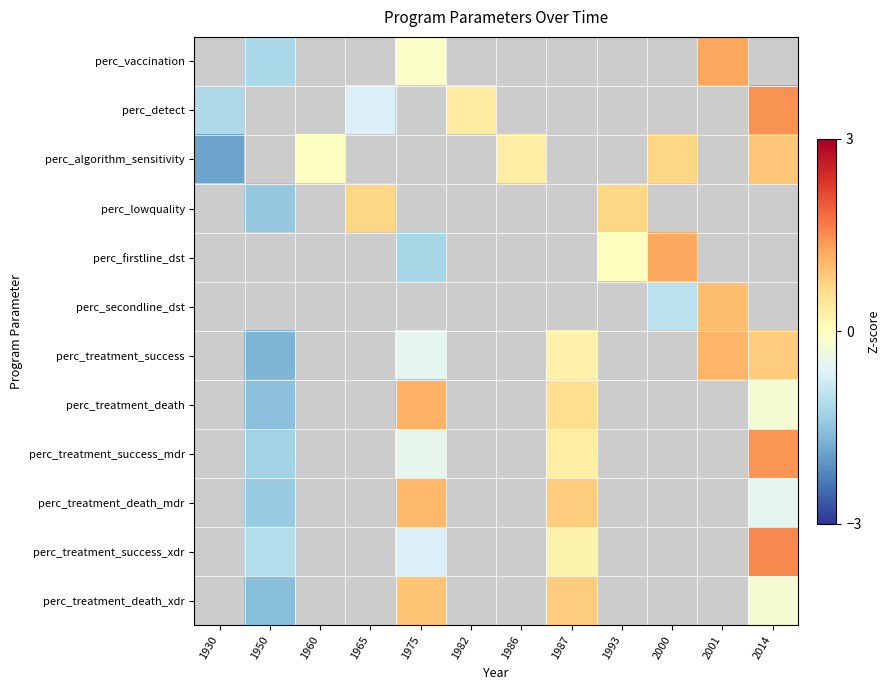

What is the greatest value displayed?

1.5